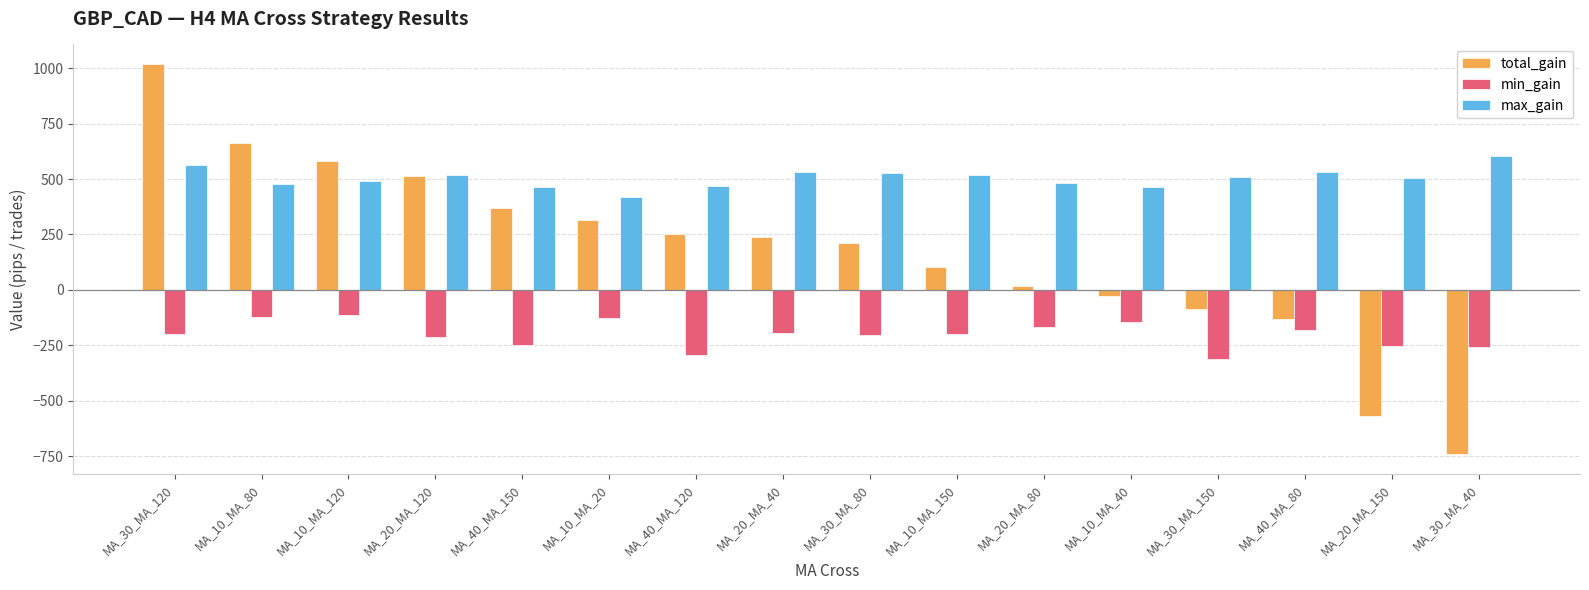

Which series has the largest total across all categories?

max_gain